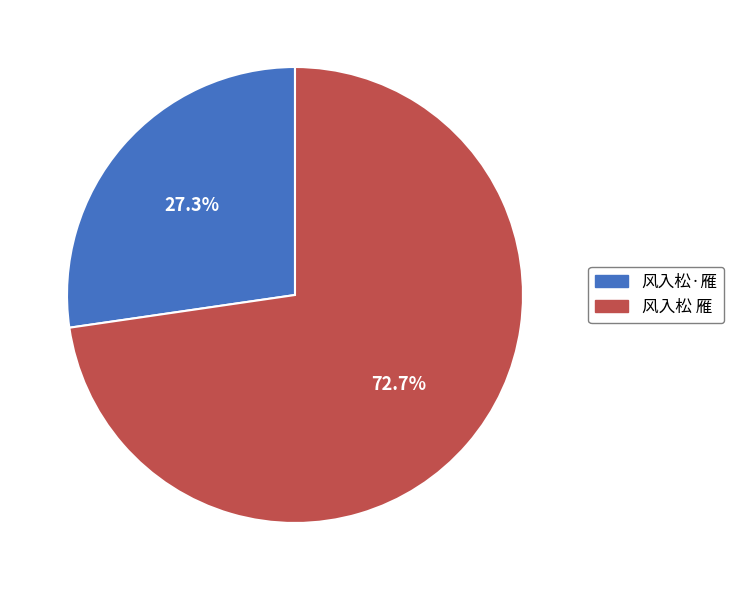

Which has a higher value, 风入松·雁 or 风入松 雁?

风入松 雁